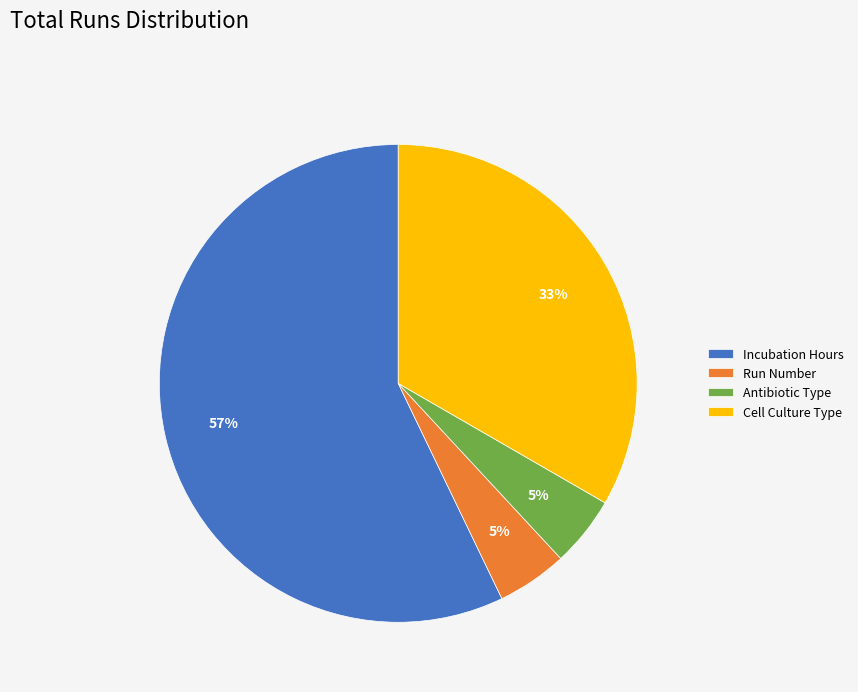

Is there a majority slice in this chart?

Yes